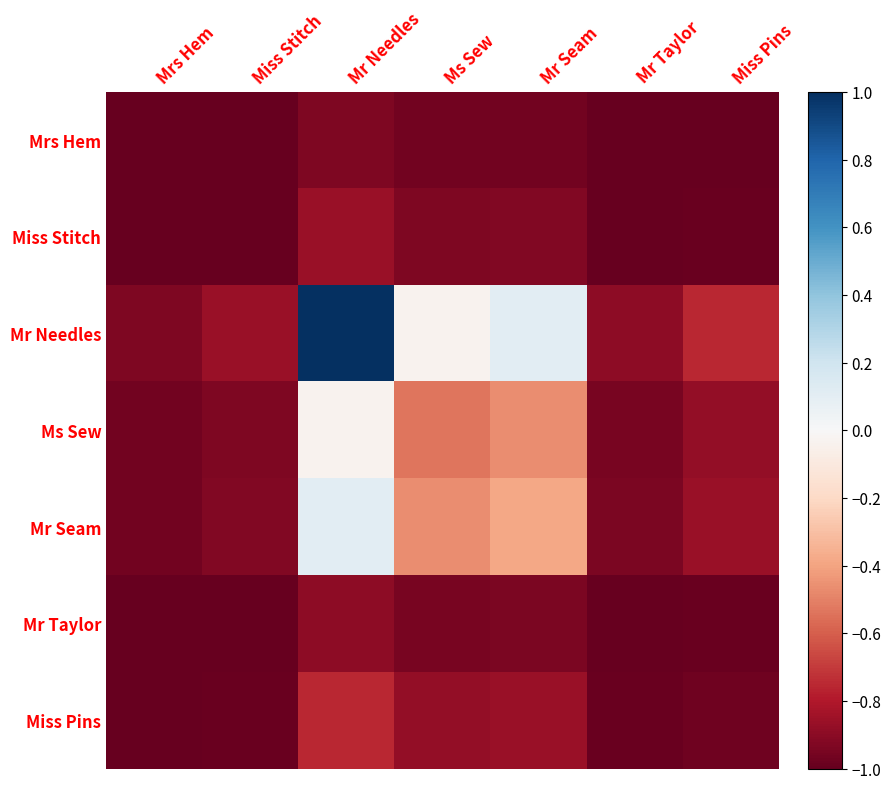

At which category is the sum across all series the highest?

Mr Needles